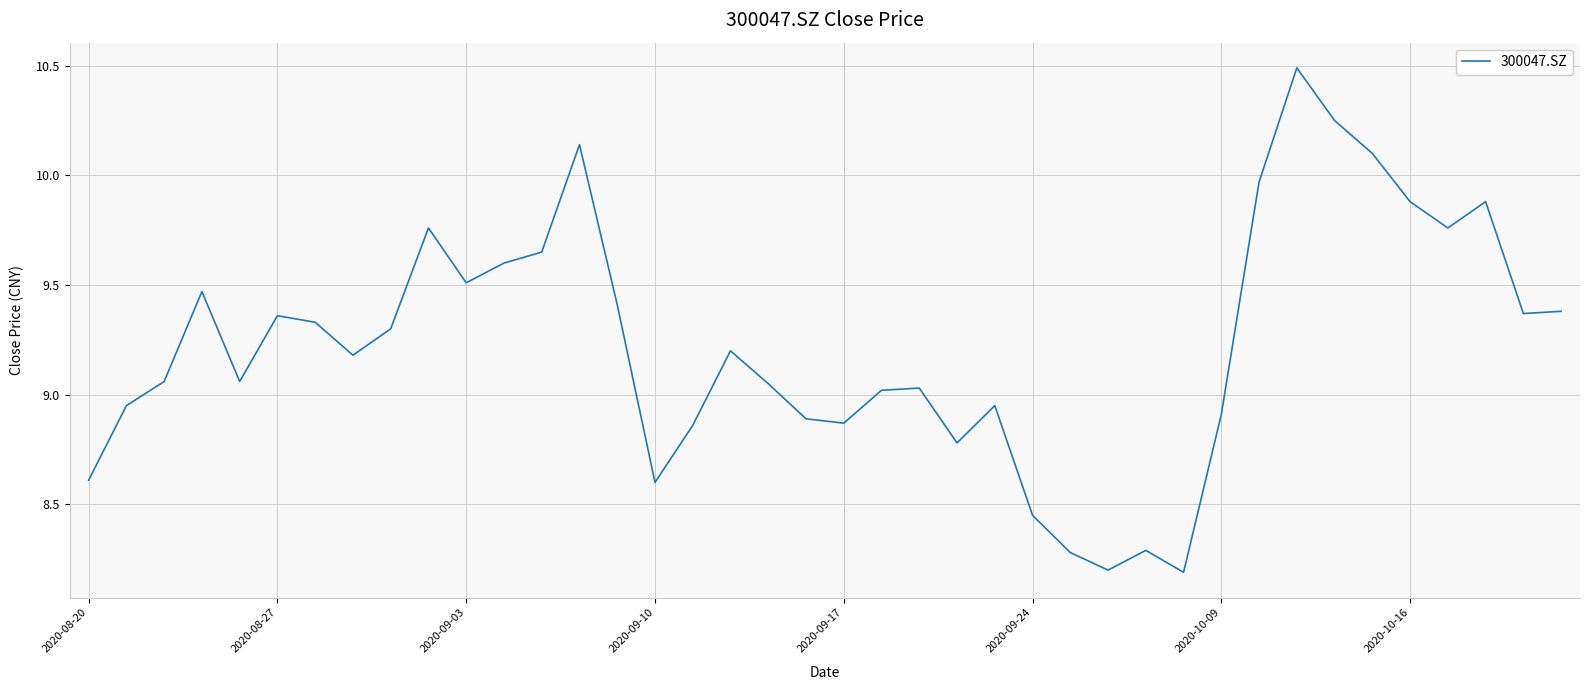

What is the sum of all values?

369.0